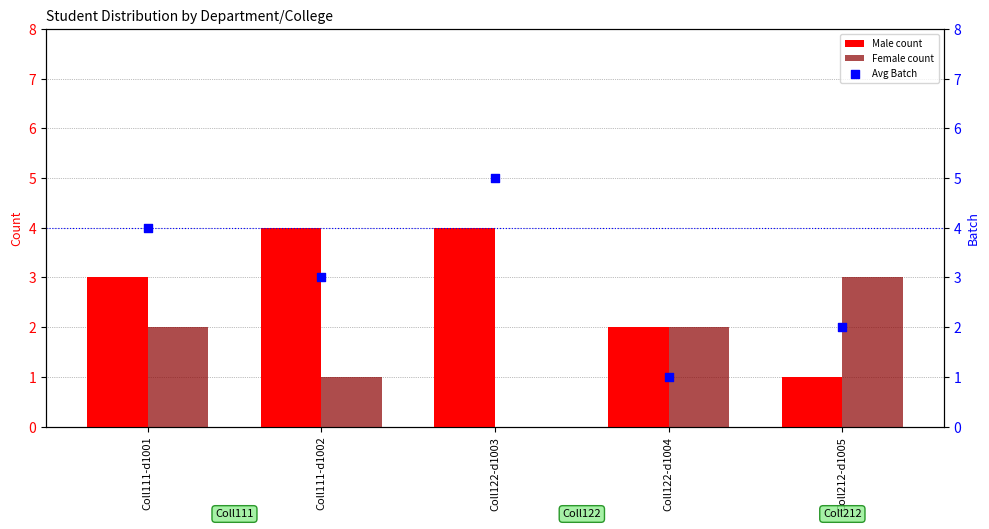

Which series contains the highest Y value?

Avg Batch